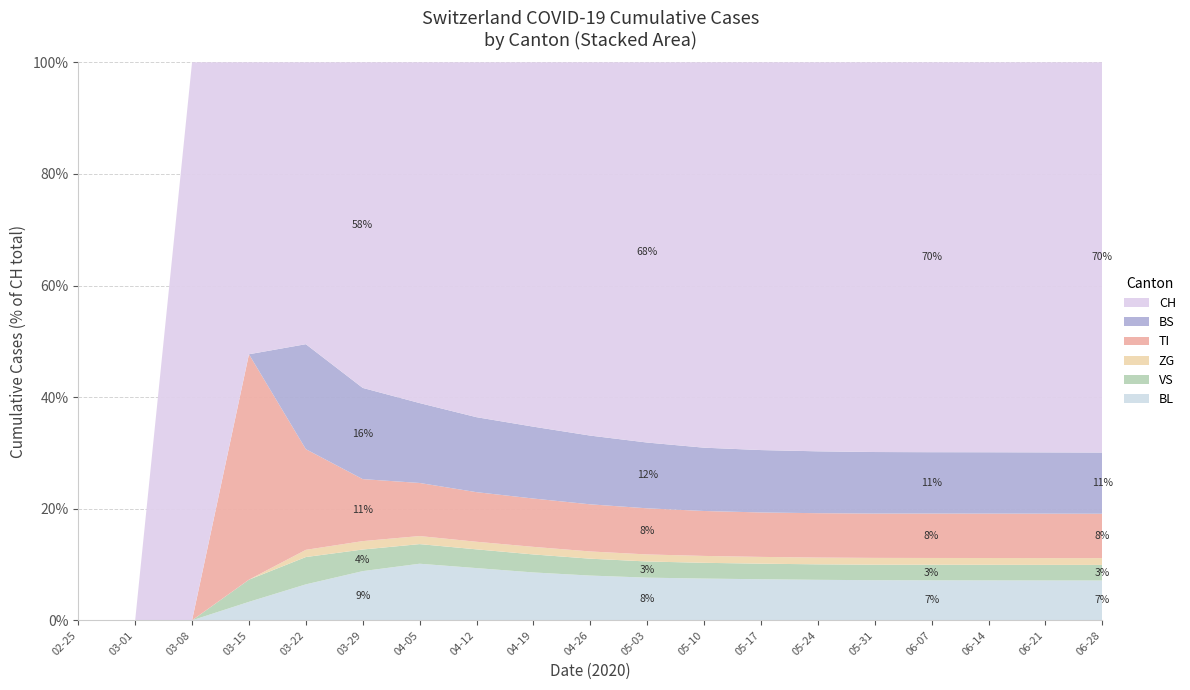

Reading left to right, transcribe all the data shown in this chart.

BL: 2020-02-25=0	2020-03-01=0	2020-03-08=0	2020-03-15=5	2020-03-22=25	2020-03-29=123	2020-04-05=323	2020-04-12=496	2020-04-19=625	2020-04-26=718	2020-05-03=776	2020-05-10=813	2020-05-17=825	2020-05-24=826	2020-05-31=826	2020-06-07=826	2020-06-14=826	2020-06-21=826	2020-06-28=826
VS: 2020-02-25=0	2020-03-01=0	2020-03-08=0	2020-03-15=6	2020-03-22=19	2020-03-29=54	2020-04-05=112	2020-04-12=178	2020-04-19=235	2020-04-26=271	2020-05-03=294	2020-05-10=307	2020-05-17=313	2020-05-24=316	2020-05-31=319	2020-06-07=322	2020-06-14=323	2020-06-21=323	2020-06-28=324
ZG: 2020-02-25=0	2020-03-01=0	2020-03-08=0	2020-03-15=0	2020-03-22=5	2020-03-29=21	2020-04-05=46	2020-04-12=72	2020-04-19=99	2020-04-26=116	2020-05-03=128	2020-05-10=134	2020-05-17=136	2020-05-24=138	2020-05-31=140	2020-06-07=140	2020-06-14=141	2020-06-21=141	2020-06-28=141
TI: 2020-02-25=0	2020-03-01=0	2020-03-08=0	2020-03-15=61	2020-03-22=70	2020-03-29=155	2020-04-05=303	2020-04-12=471	2020-04-19=631	2020-04-26=756	2020-05-03=839	2020-05-10=875	2020-05-17=893	2020-05-24=905	2020-05-31=912	2020-06-07=917	2020-06-14=919	2020-06-21=921	2020-06-28=921
BS: 2020-02-25=0	2020-03-01=0	2020-03-08=0	2020-03-15=0	2020-03-22=73	2020-03-29=228	2020-04-05=456	2020-04-12=712	2020-04-19=938	2020-04-26=1103	2020-05-03=1196	2020-05-10=1233	2020-05-17=1253	2020-05-24=1262	2020-05-31=1267	2020-06-07=1268	2020-06-14=1270	2020-06-21=1270	2020-06-28=1270
CH: 2020-02-25=0	2020-03-01=0	2020-03-08=3	2020-03-15=79	2020-03-22=196	2020-03-29=814	2020-04-05=1945	2020-04-12=3370	2020-04-19=4757	2020-04-26=5990	2020-05-03=6915	2020-05-10=7505	2020-05-17=7790	2020-05-24=7935	2020-05-31=8022	2020-06-07=8054	2020-06-14=8072	2020-06-21=8086	2020-06-28=8099